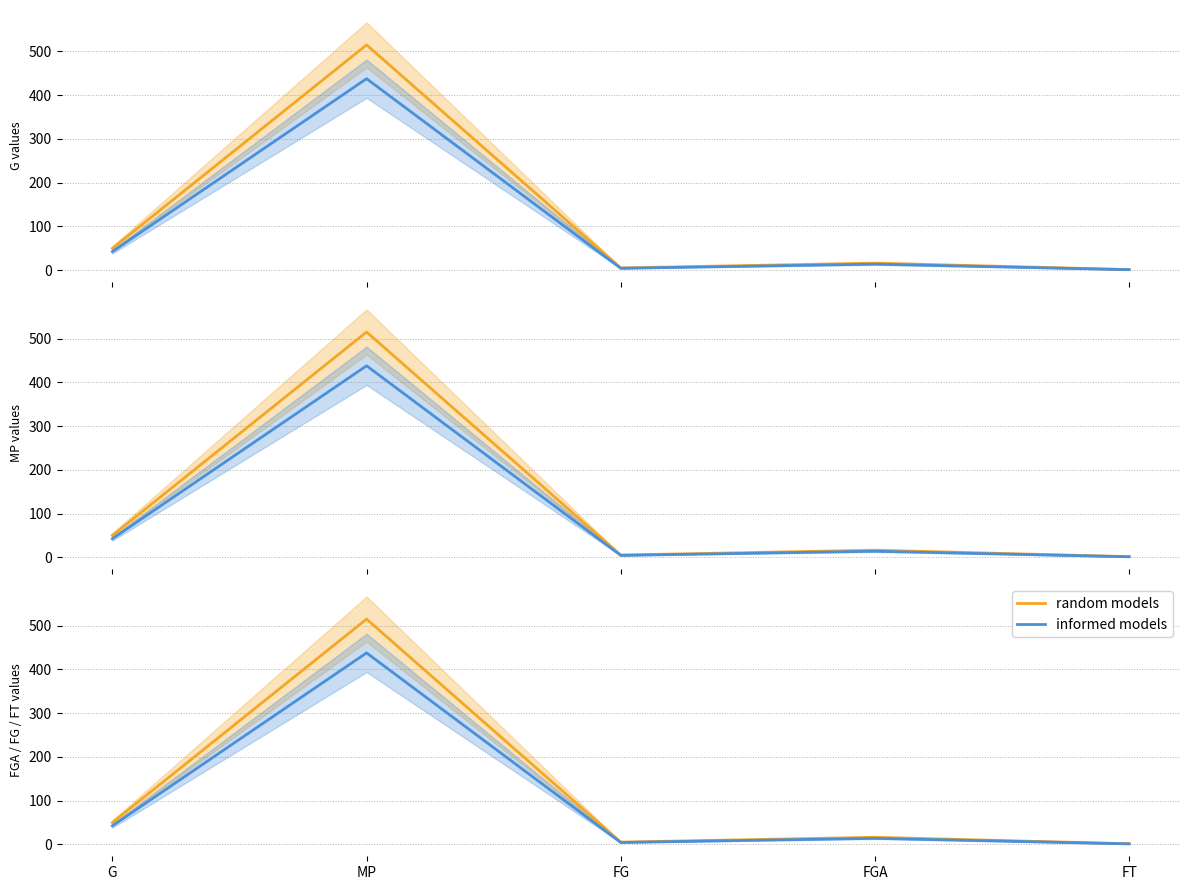

What is the difference between the highest and lowest values at FGA?

2.4